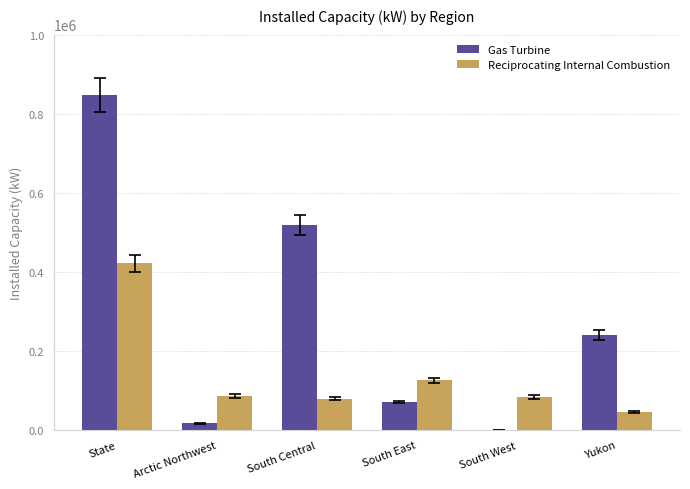

Which series changed the most between South Central and Yukon?

Gas Turbine